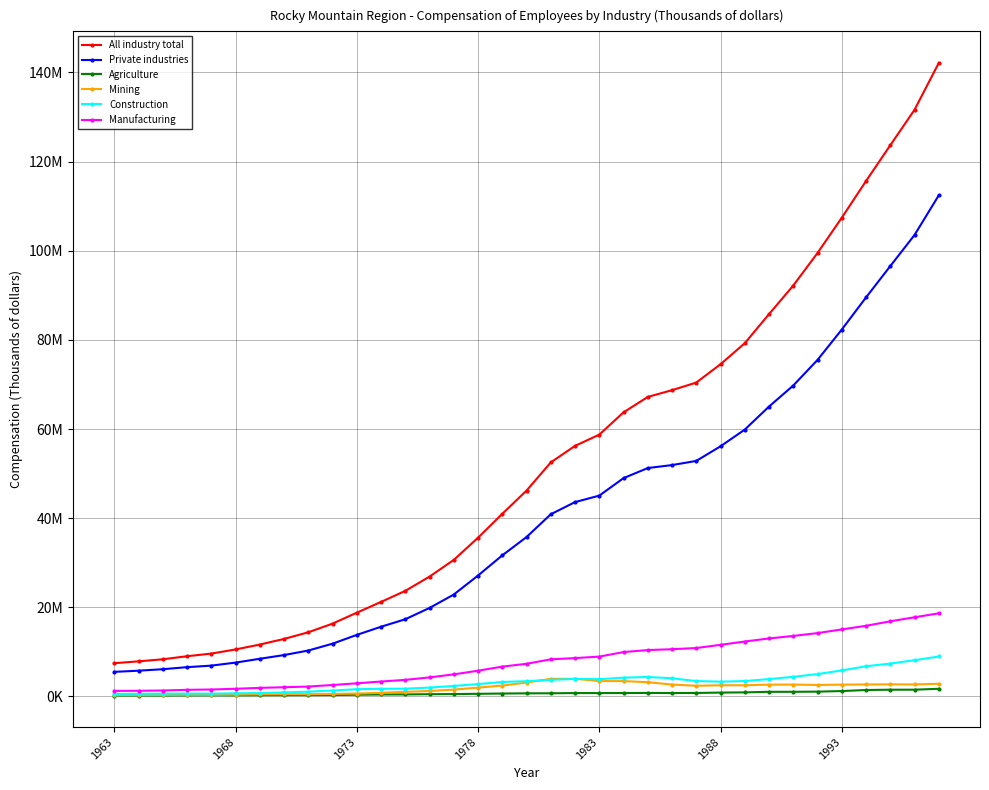

Is this an area chart (filled region under the line)?

No